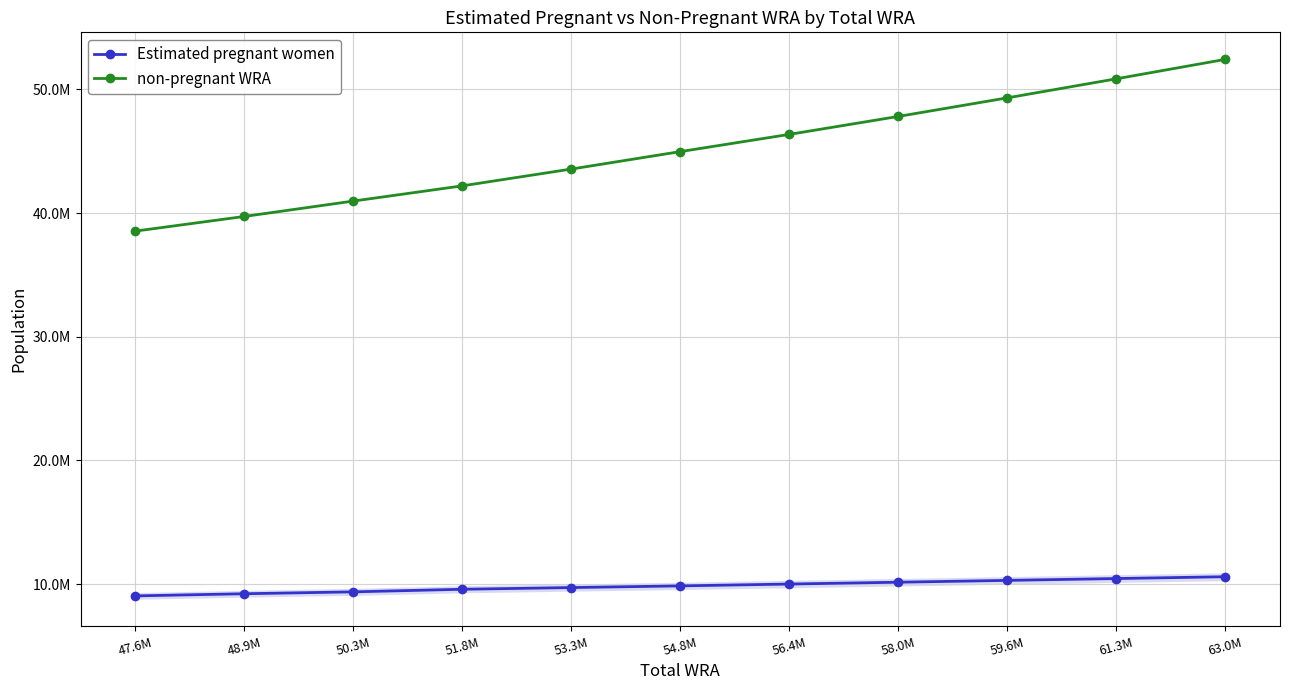

What is the value of the Estimated pregnant women point at the 10th from the left?

10445177.2